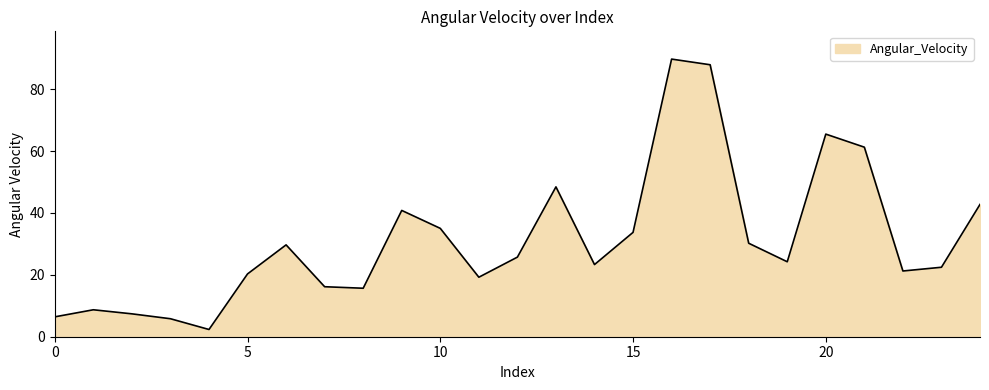

Count the number of categories in the chart.

25